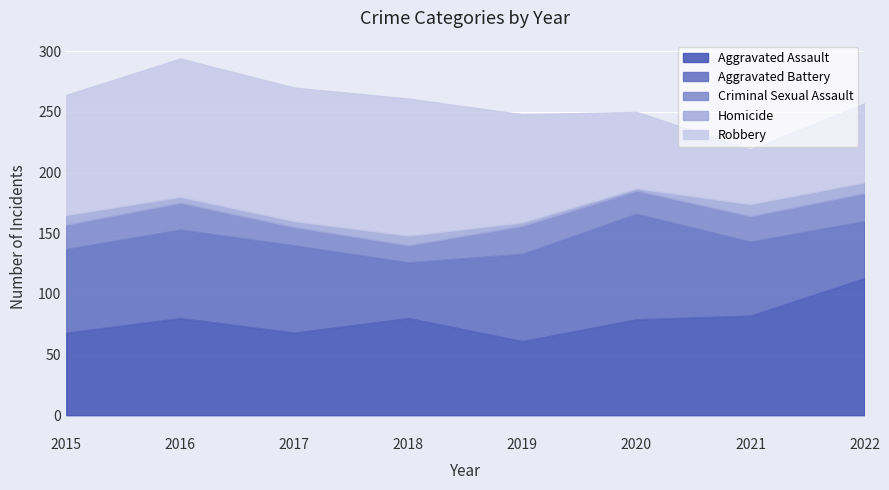

Where is the first local minimum for Criminal Sexual Assault?

2018